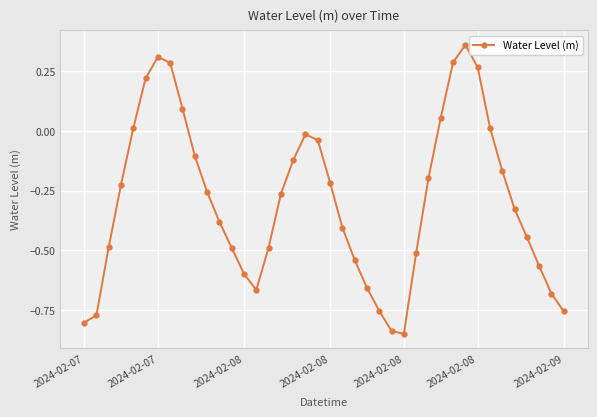

What is the difference between the second highest and second lowest values?

1.1